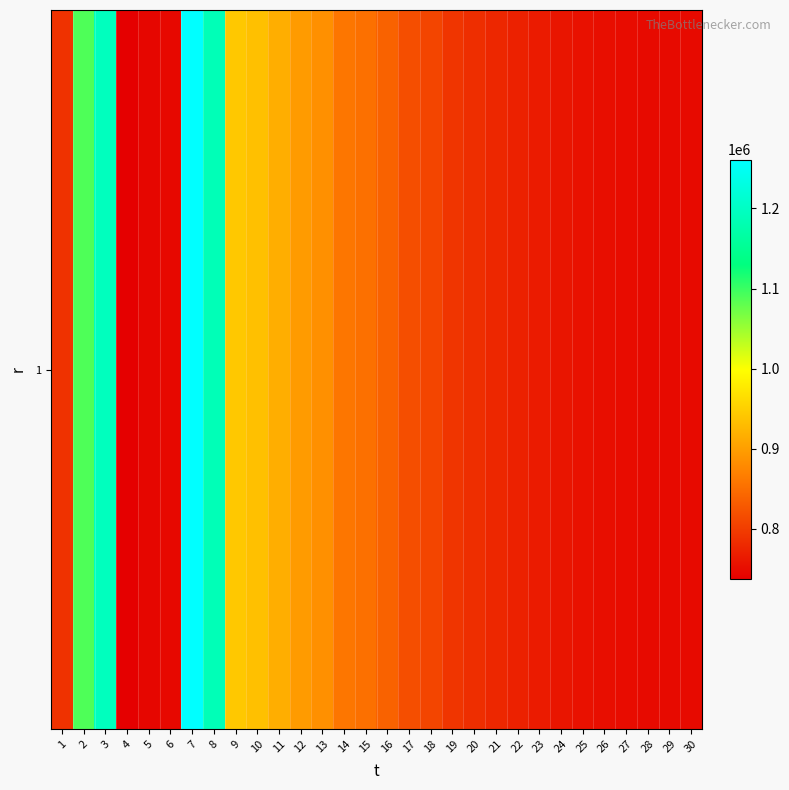

Reading left to right, transcribe all the data shown in this chart.

1=790132.0	2=1089834.1	3=1193923.3	4=737041.4	5=744548.4	6=747194.9	7=1260884.5	8=1186547.7	9=943265.6	10=934740.7	11=917037.0	12=896695.2	13=885817.2	14=859749.2	15=853596.3	16=838646.2	17=818718.2	18=808964.9	19=793269.7	20=785668.2	21=778661.4	22=772243.4	23=765747.5	24=759614.6	25=756366.7	26=753085.6	27=750587.2	28=748830.5	29=748515.2	30=748515.2